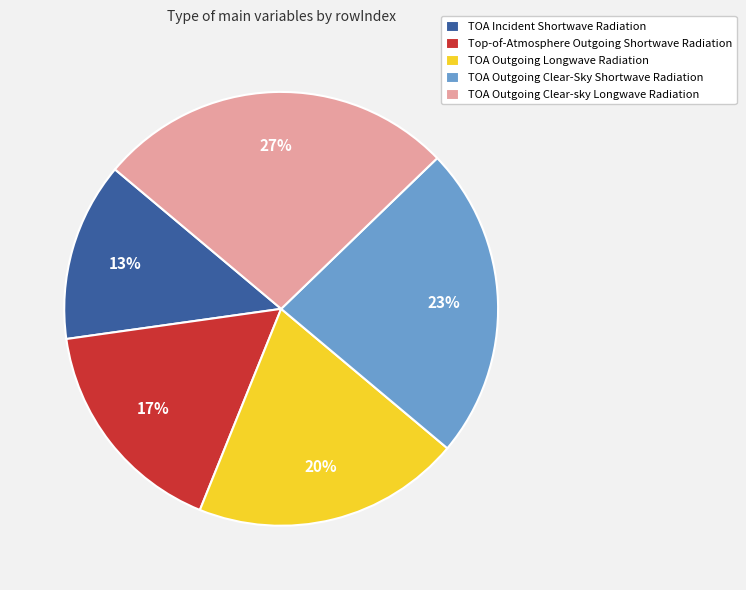

Is there any slice that represents more than half of the pie?

No